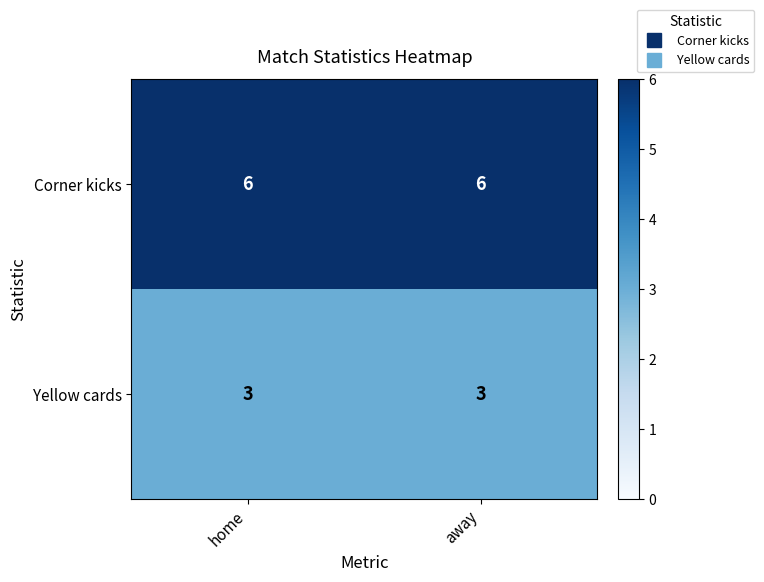

What is the approximate value of Corner kicks at home?

6